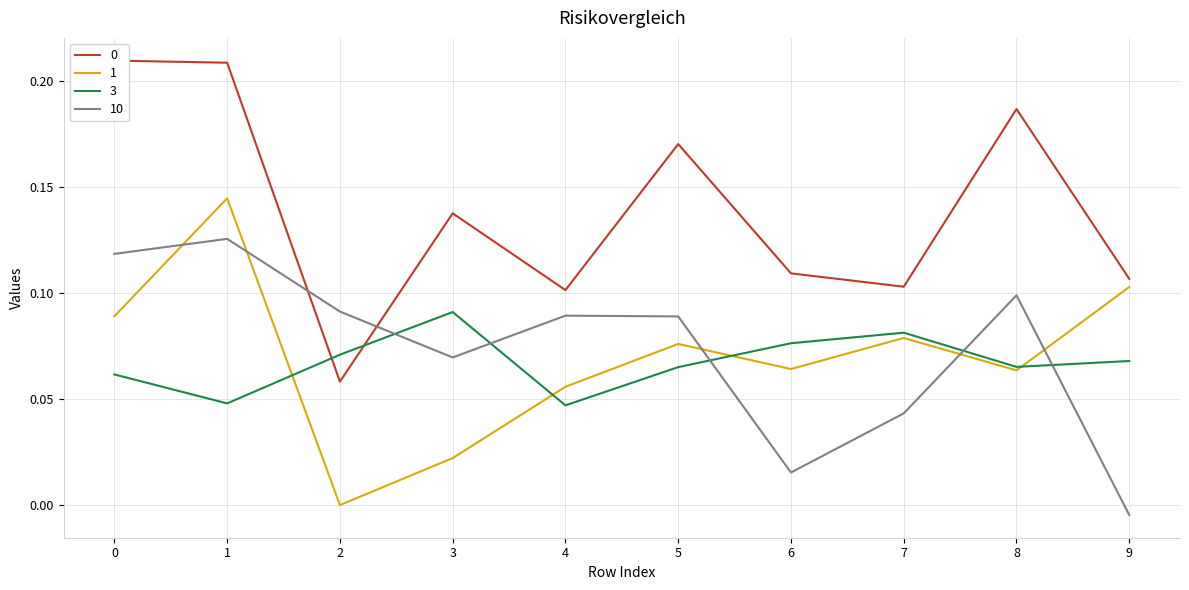

Between 6 and 7, which series saw the biggest shift?

10